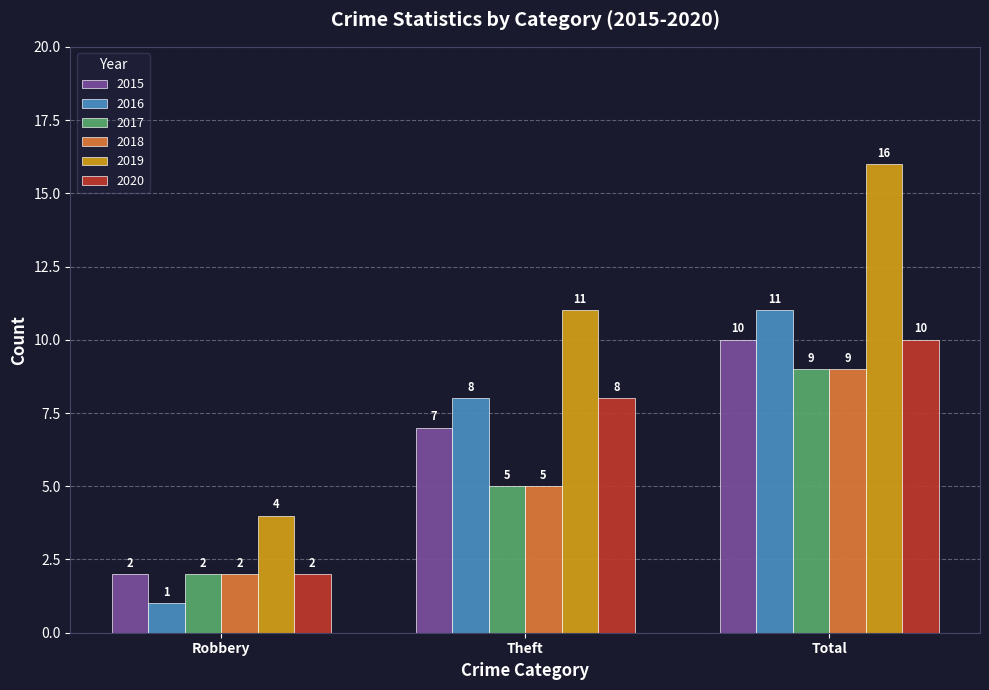

At which category is the sum across all series the highest?

Total